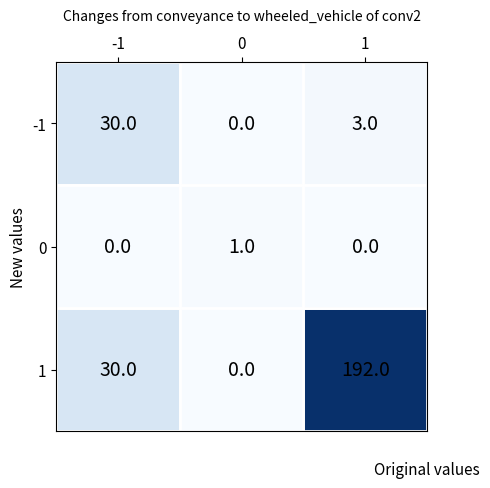

Which series has the largest range (max minus min)?

1